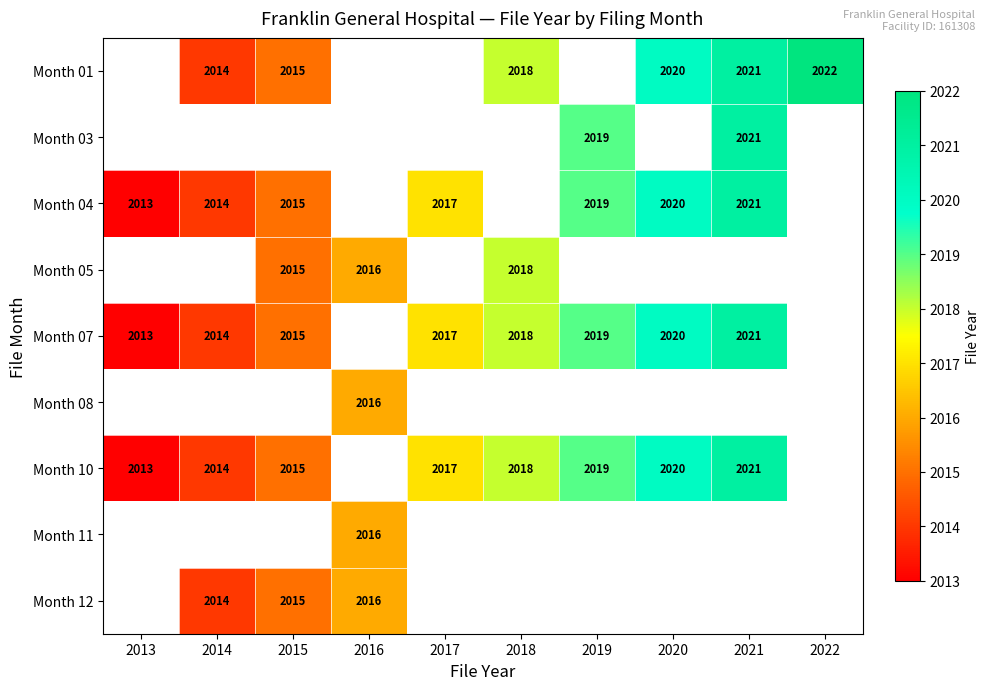

Which category has the lowest value across all series?

2013